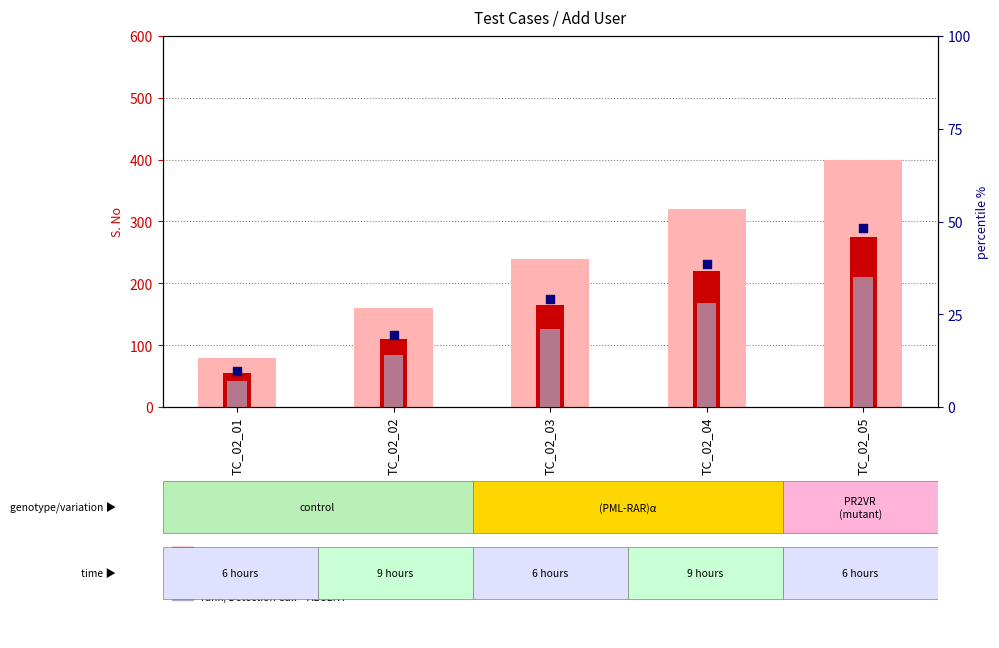

What are all the series names shown in the legend?

value, Detection Call = ABSENT, count, rank, Detection Call = ABSENT, percentile rank within the sample